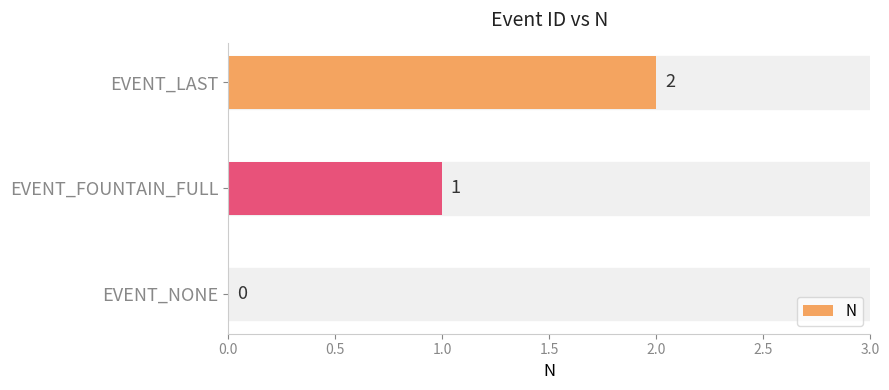

What is the change in value from EVENT_NONE to EVENT_LAST?

+2